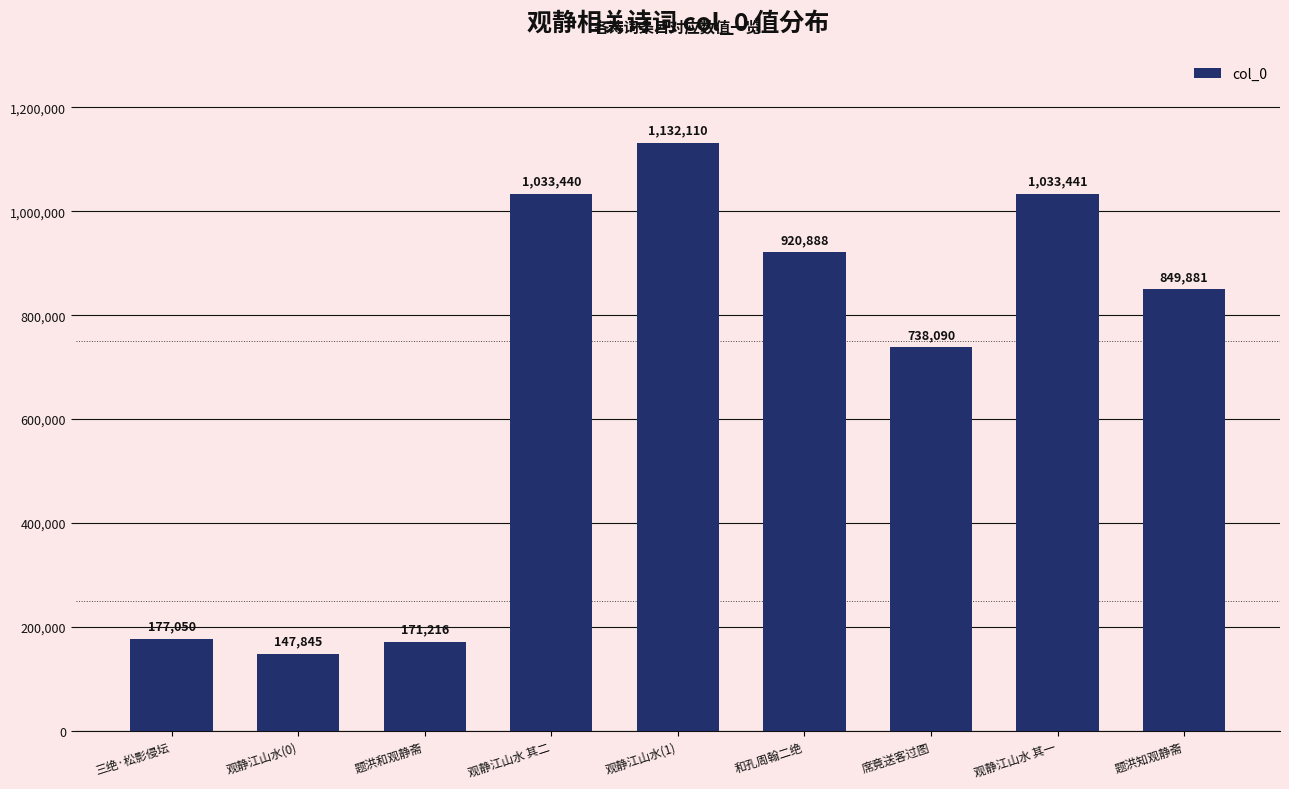

Rank the categories by value from lowest to highest.

观静江山水(0), 题洪和观静斋, 三绝·松影侵坛, 席竟送客过图, 题洪知观静斋, 和孔周翰二绝, 观静江山水 其二, 观静江山水 其一, 观静江山水(1)